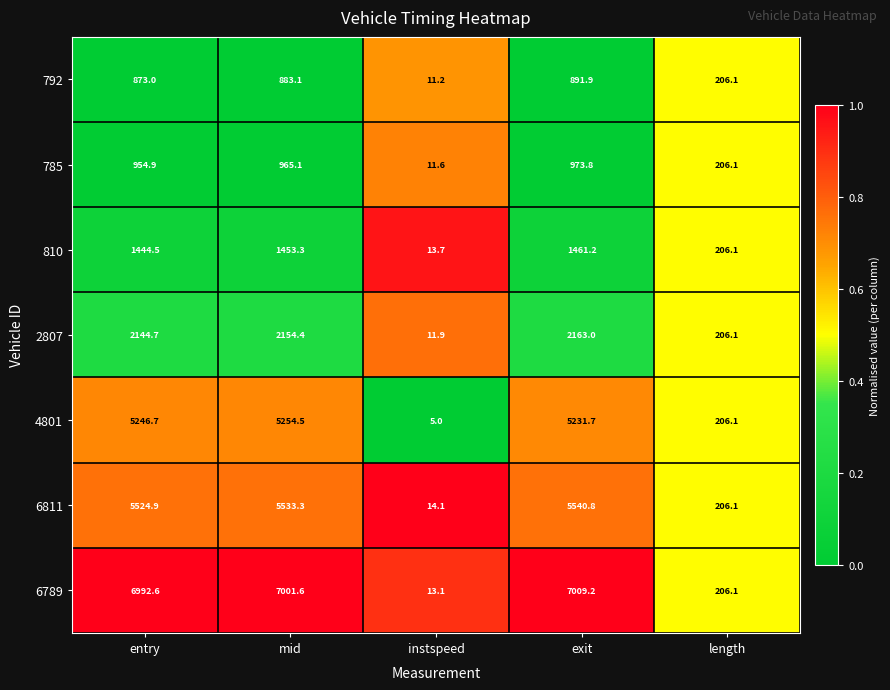

What is the difference between the maximum and second lowest values in the 6811 series?

5334.7